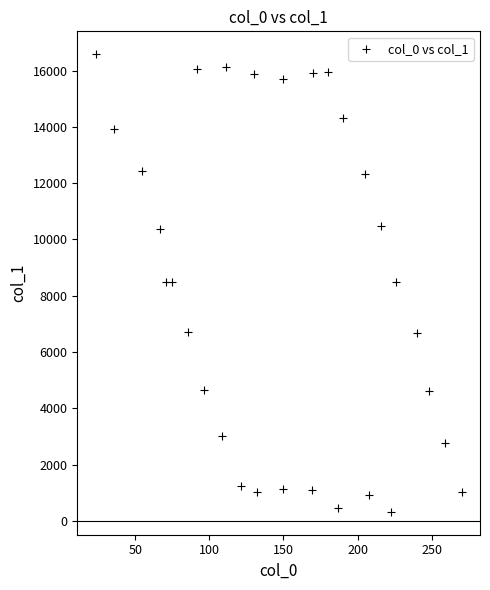

What is the range of Y values (max minus min)?

16268.0